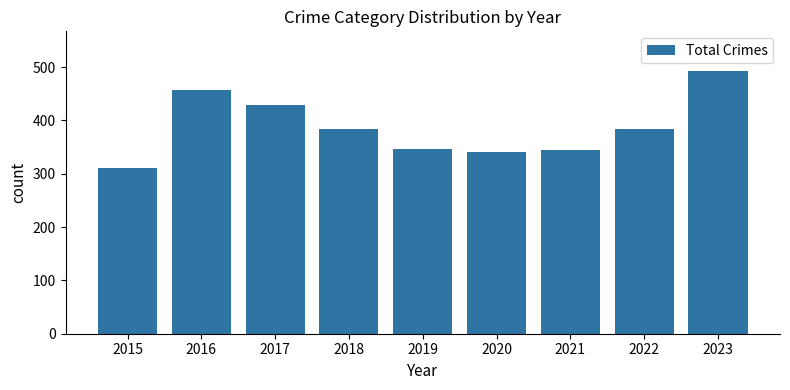

Approximately how many times larger is the value at 2021 compared to 2015?

1.1